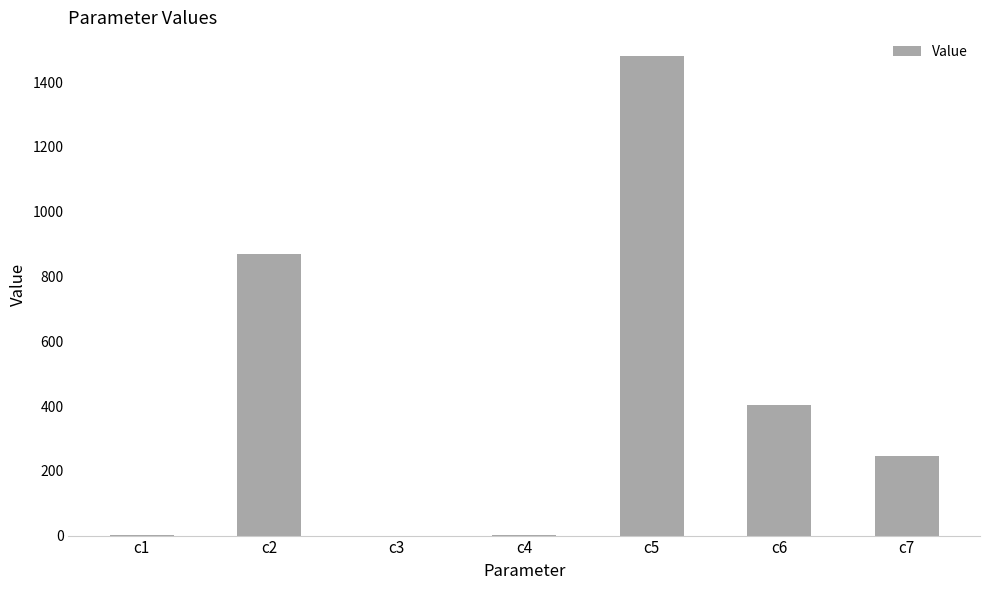

True or false: the data shows 245.3 at c7.

True